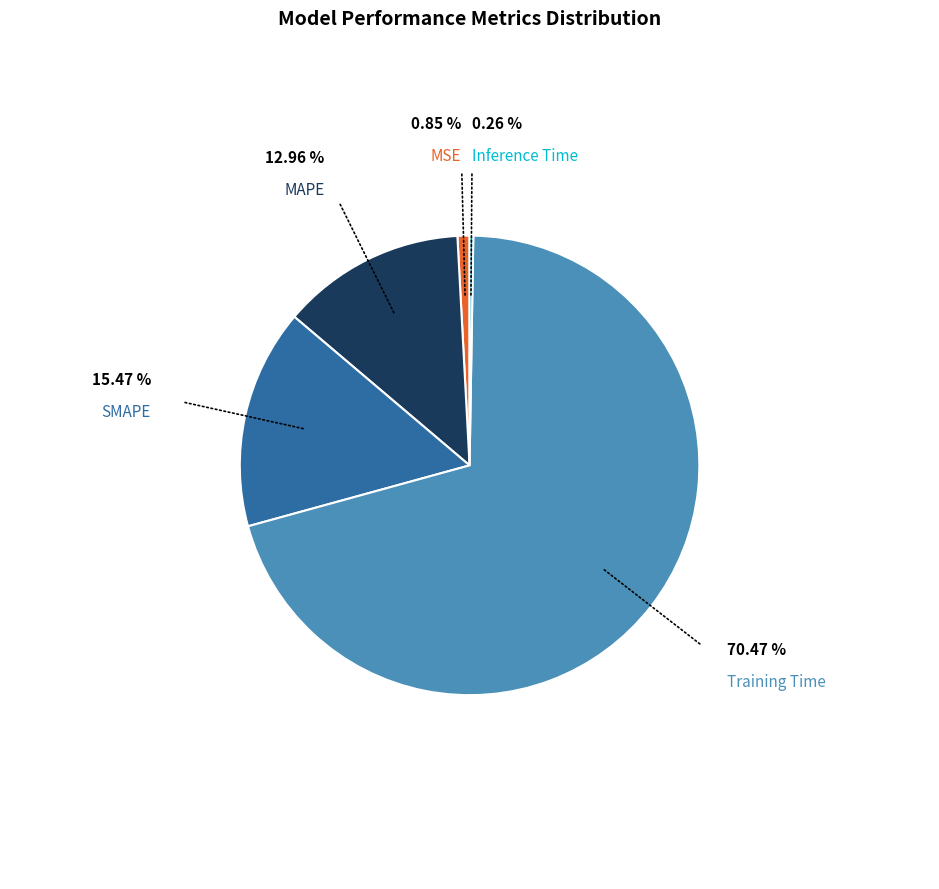

Is there a majority slice in this chart?

Yes